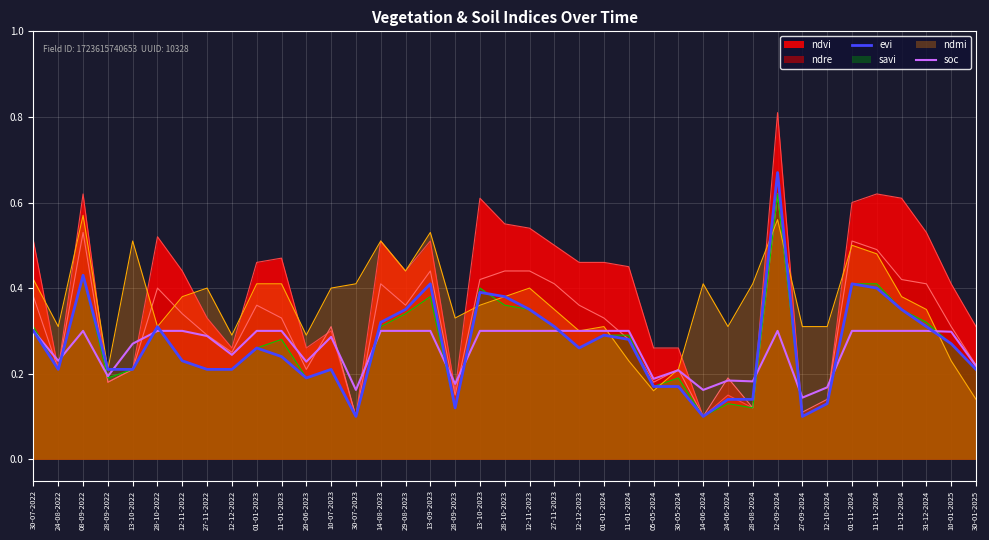

Is the value of soc at 27-11-2023 greater than the value of evi at 30-05-2024?

Yes